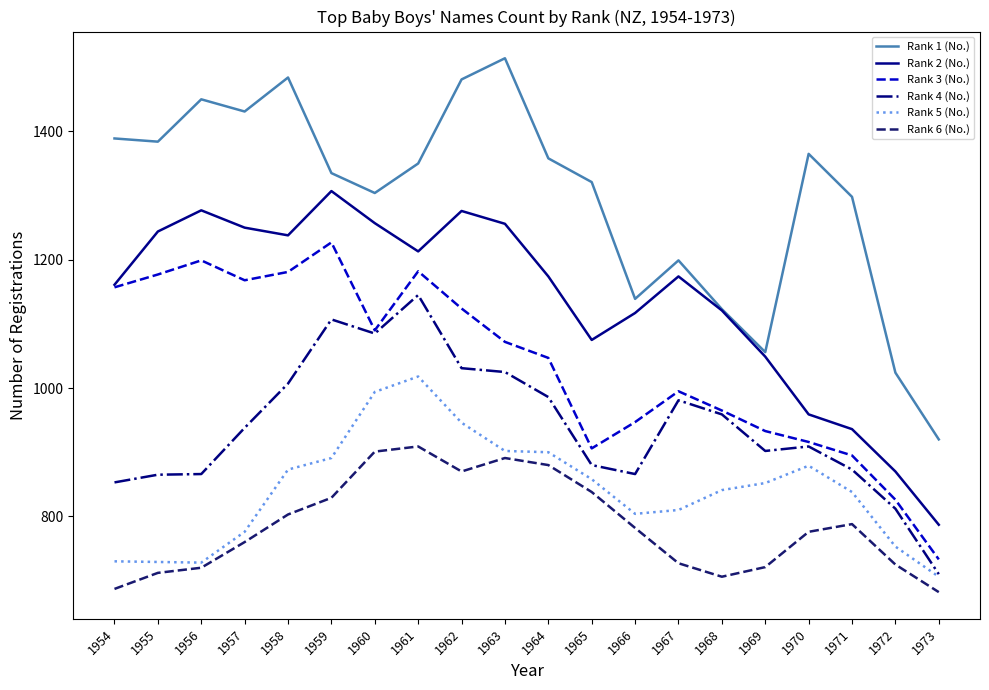

At which label is Rank 1 (No.) closest to 1217?

1967